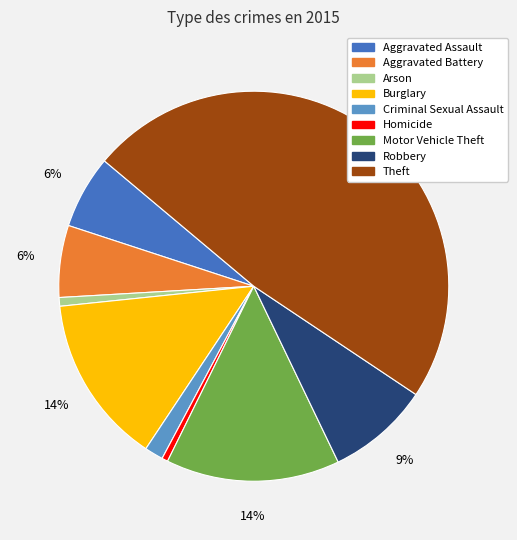

The Theft slice represents 48% of the pie. True or false?

True